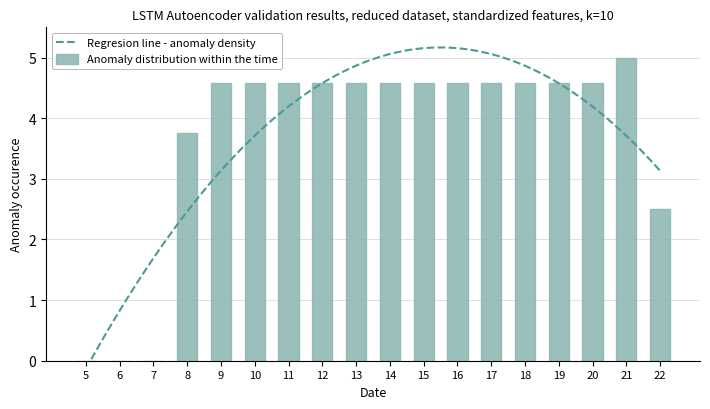

What value does the data have at 20?

4.6